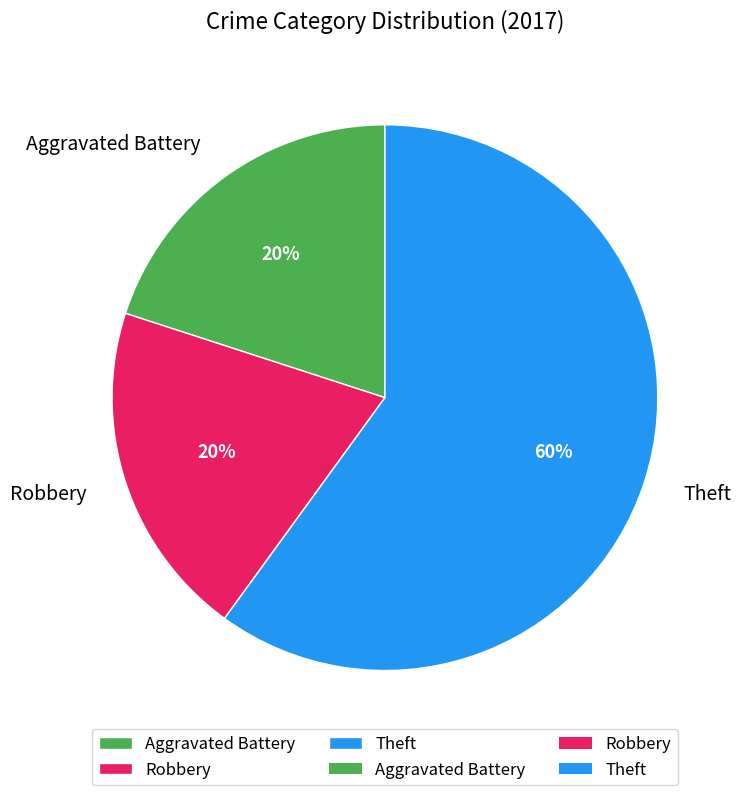

Which slice represents more than half of the pie?

Theft